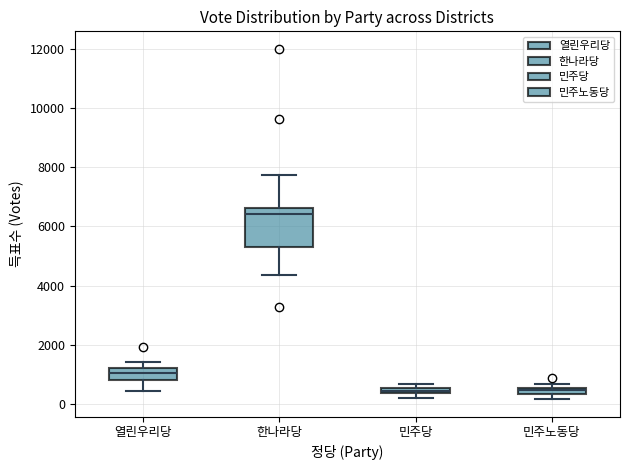

Where does the lower whisker of the box for 한나라당 end on the y-axis? The values are not printed on the chart, so give them approximately, as read against the axis.

4400